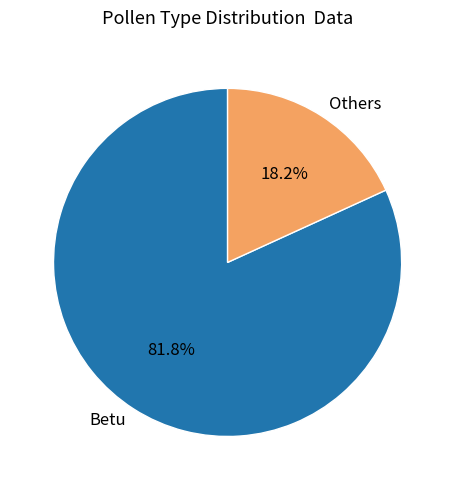

Does any single category account for the majority?

Yes